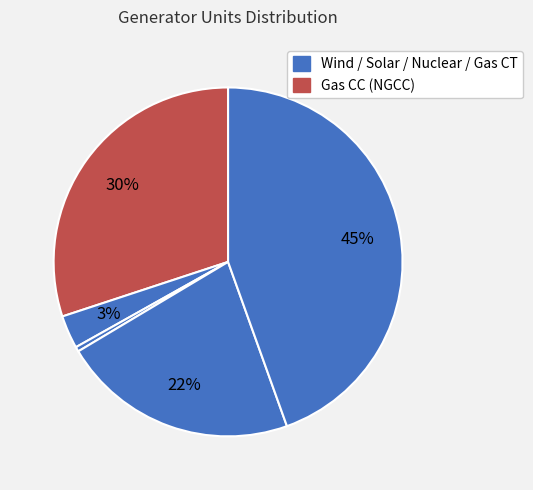

Count the number of slices in the pie.

5